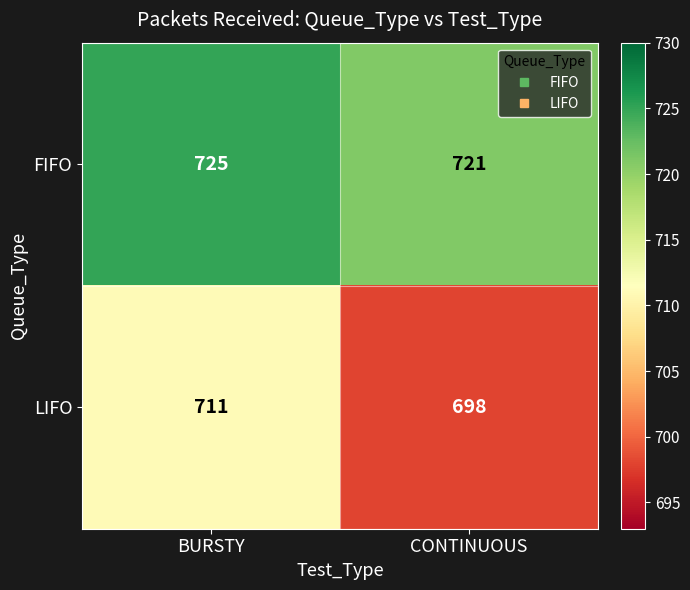

The FIFO series shows 966 at BURSTY. True or false?

False